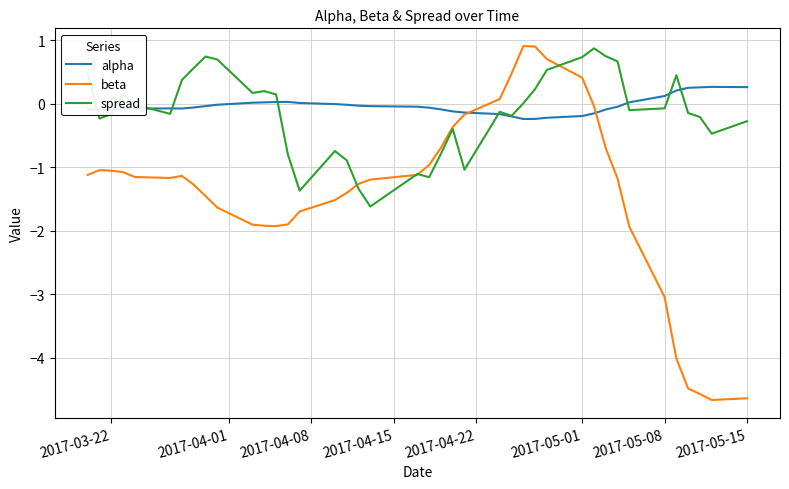

What is the average value of the spread series?

-0.1